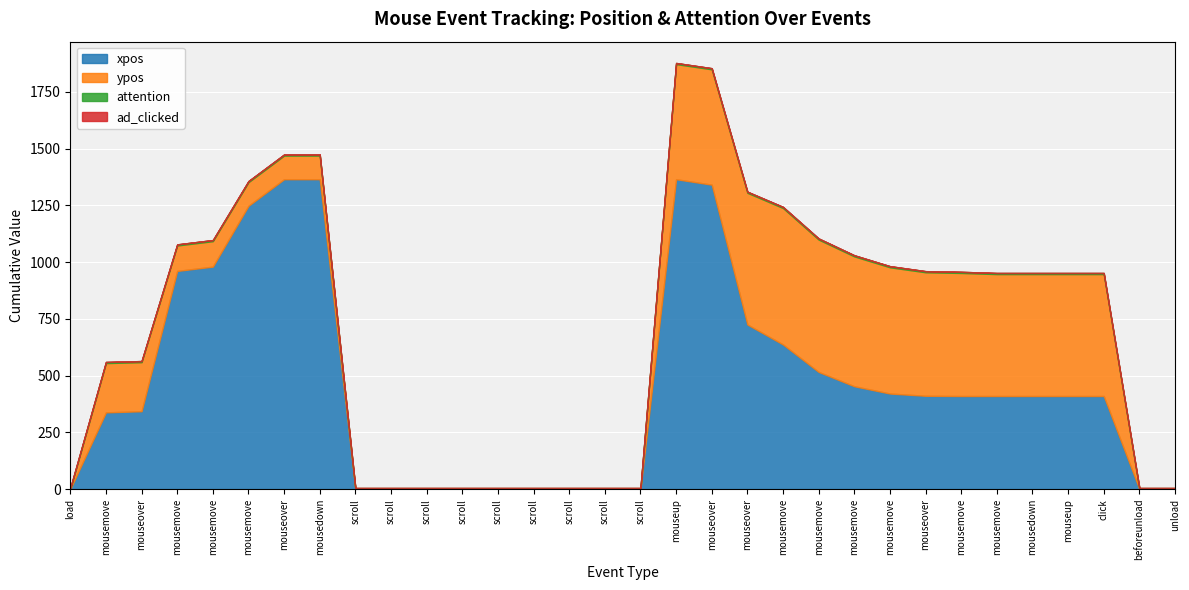

The xpos series shows 0 at load. True or false?

True